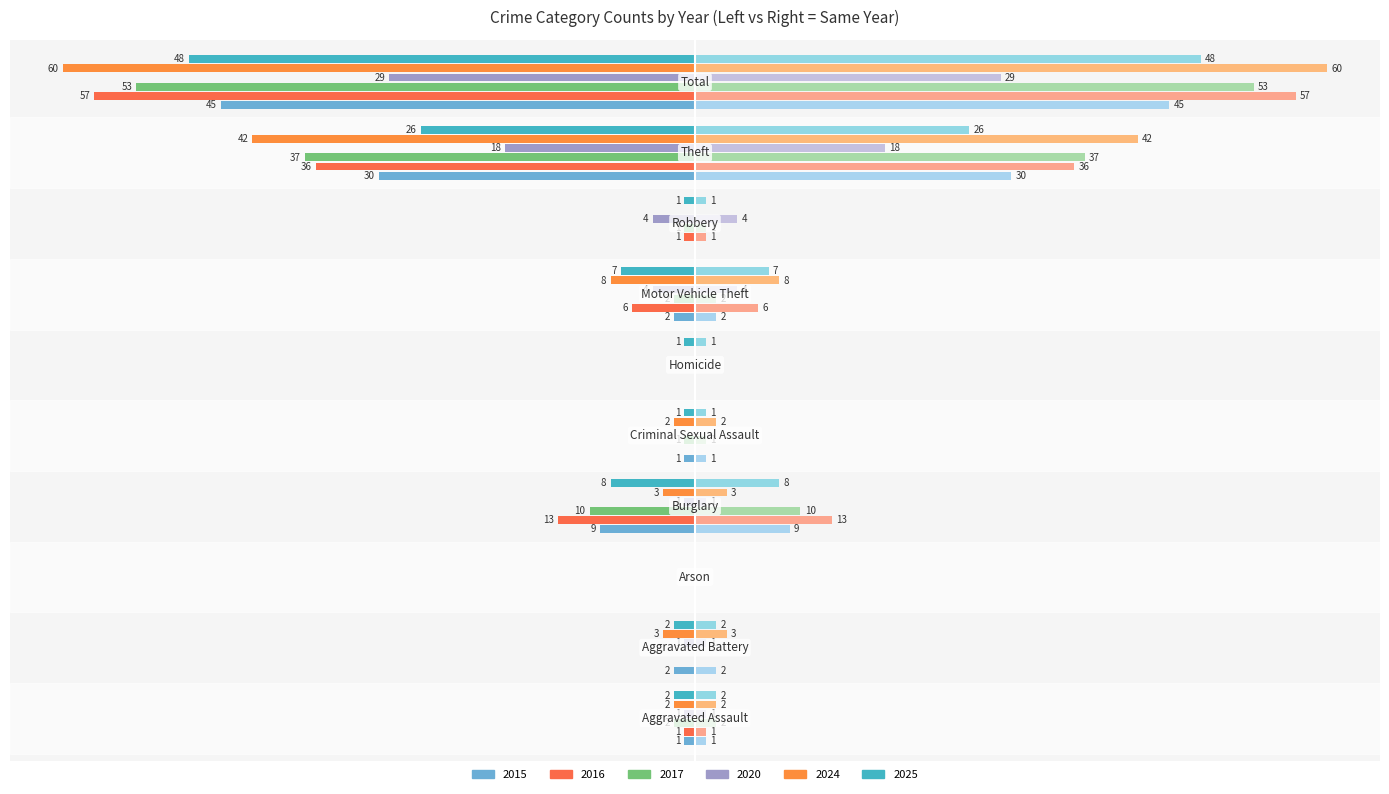

How many bars are there in total?

60